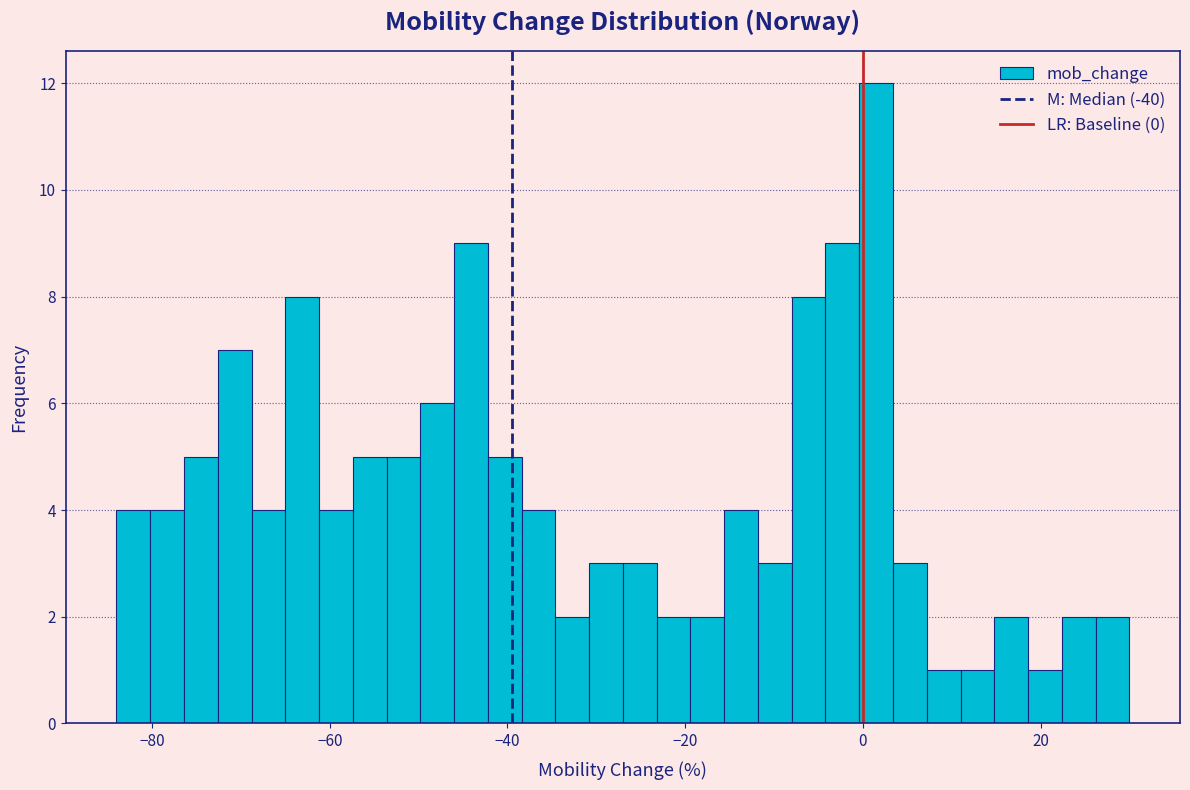

Around what value on the x-axis is the tallest bar? Give the approximate position of its centre, as read against the axis.

2